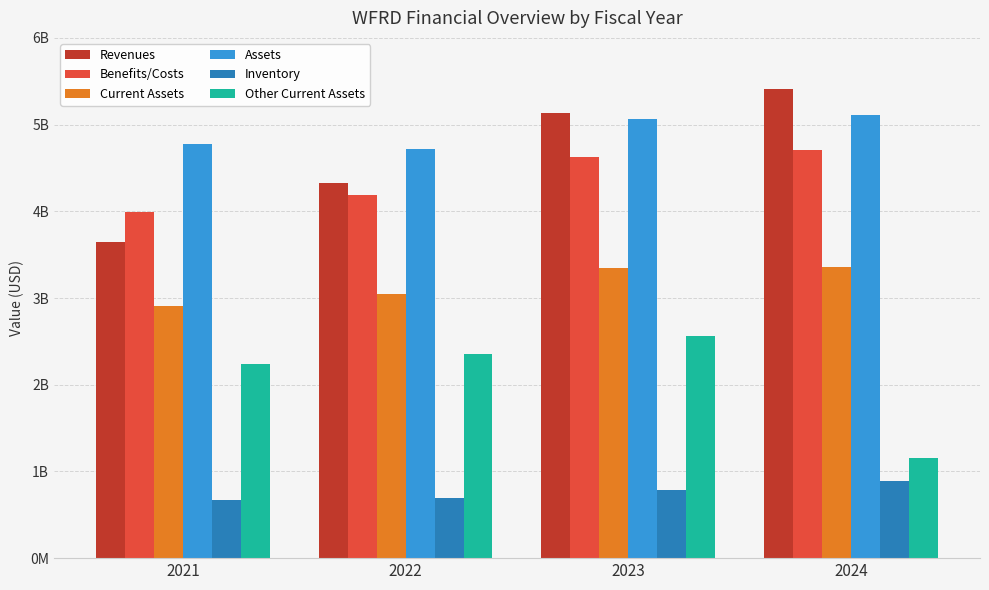

Which series has the largest total across all categories?

Assets